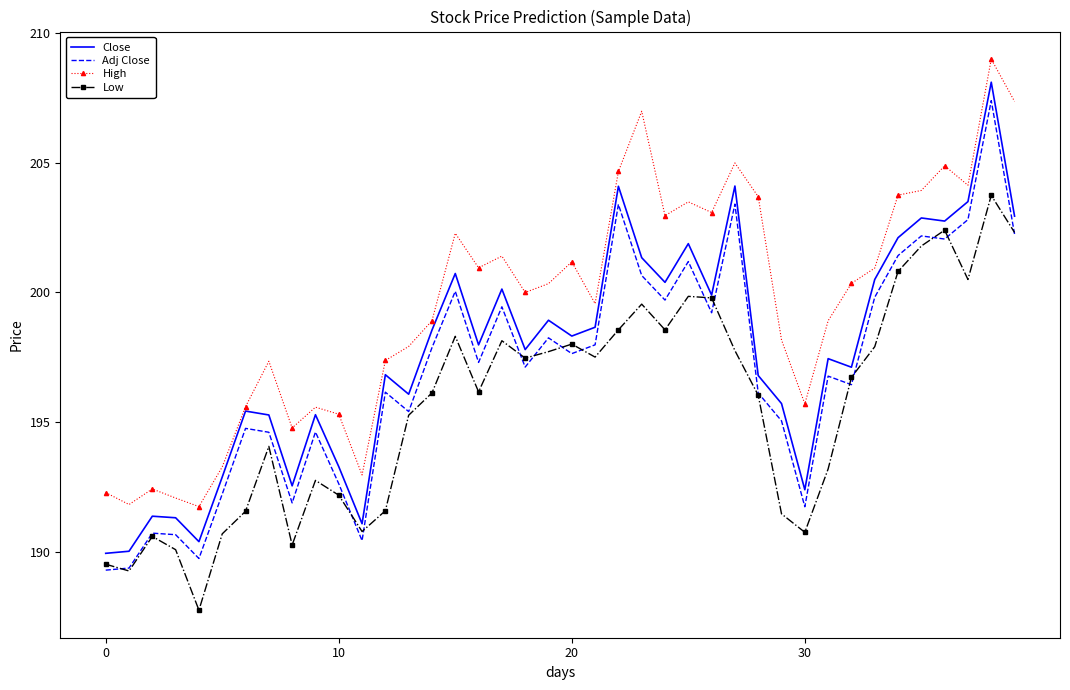

What is the maximum value for Adj Close?

207.4